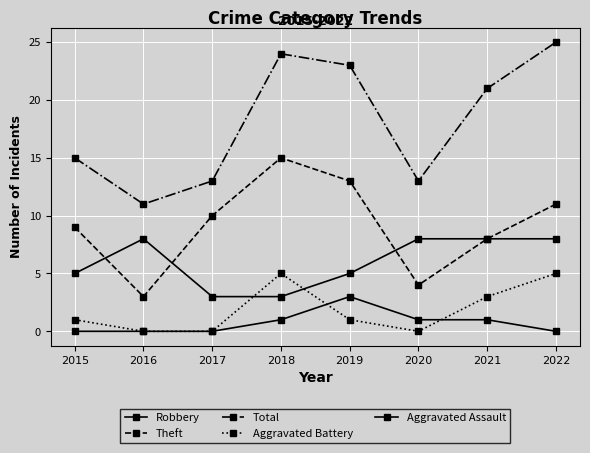

The value of Aggravated Battery at 2016 is 2. True or false?

False